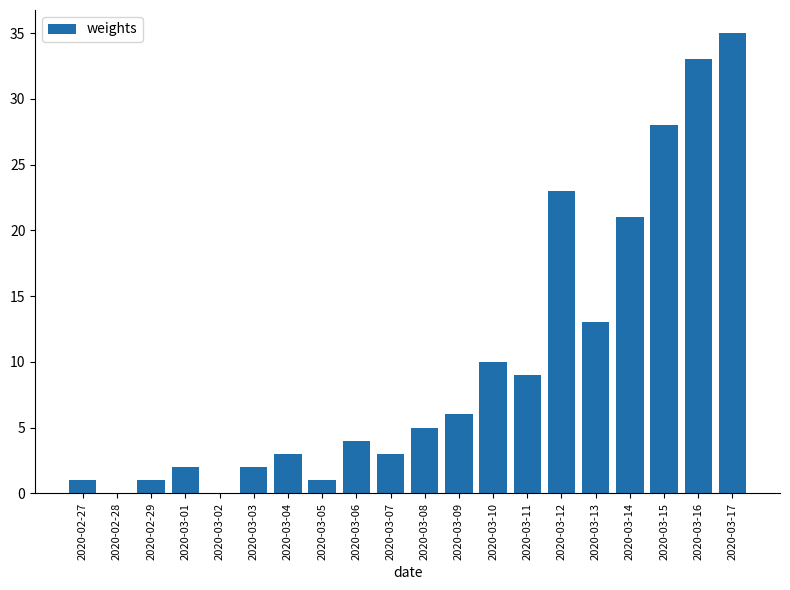

What is the sum of all values?

200